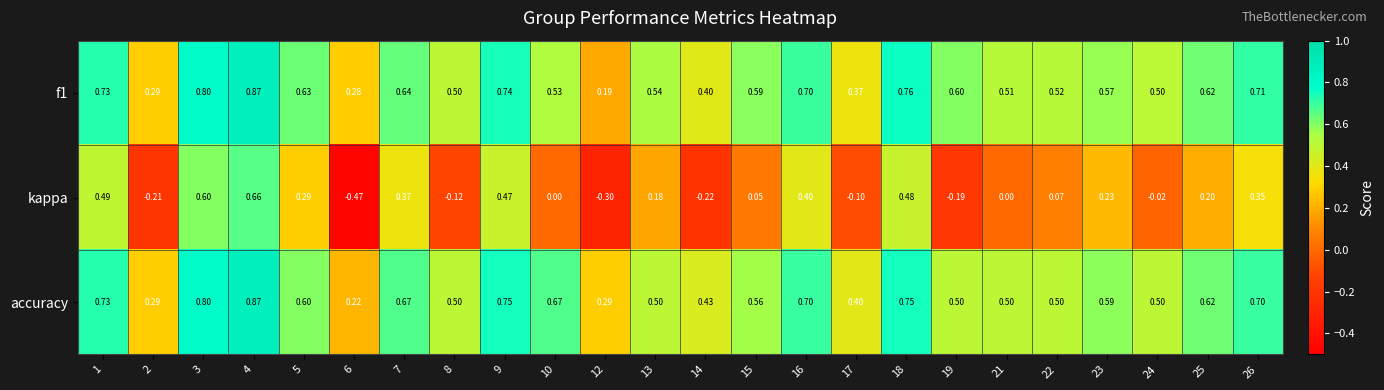

Which series has the largest total across all categories?

accuracy